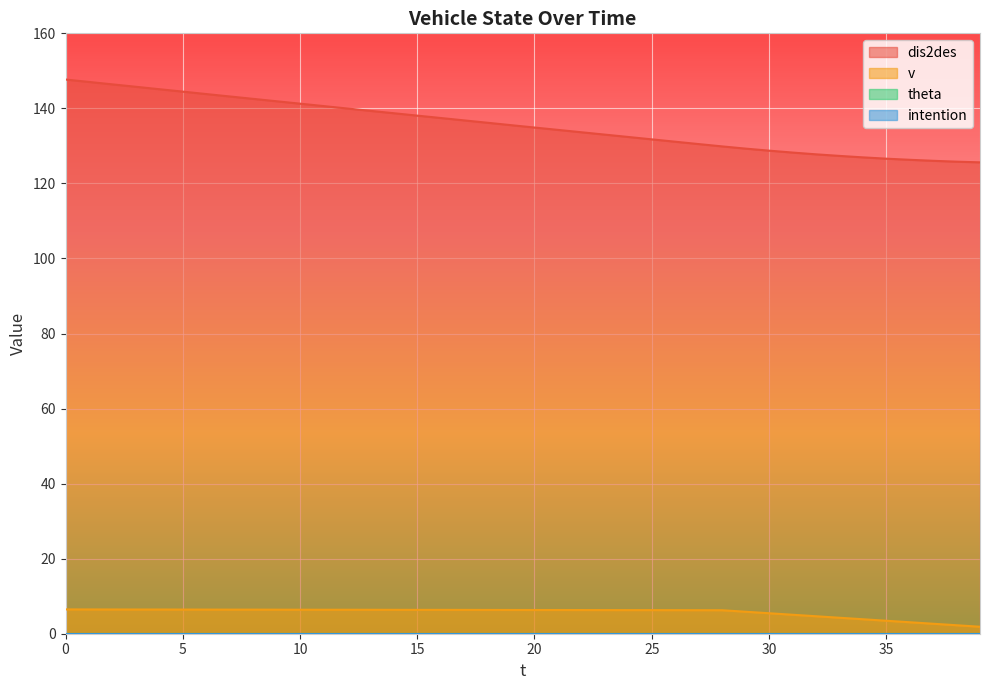

Rank the series by their average value, from highest to lowest.

dis2des, v